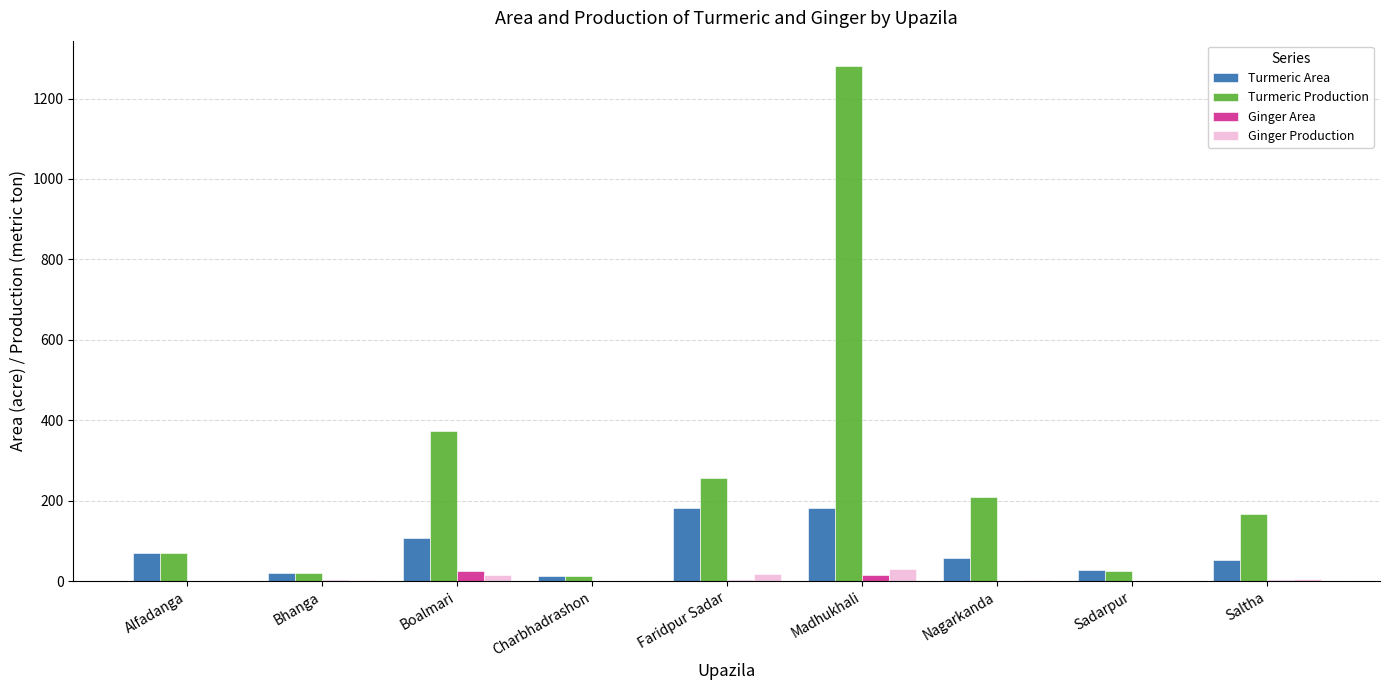

Is the value of Ginger Area at Faridpur Sadar greater than the value of Turmeric Area at Bhanga?

No